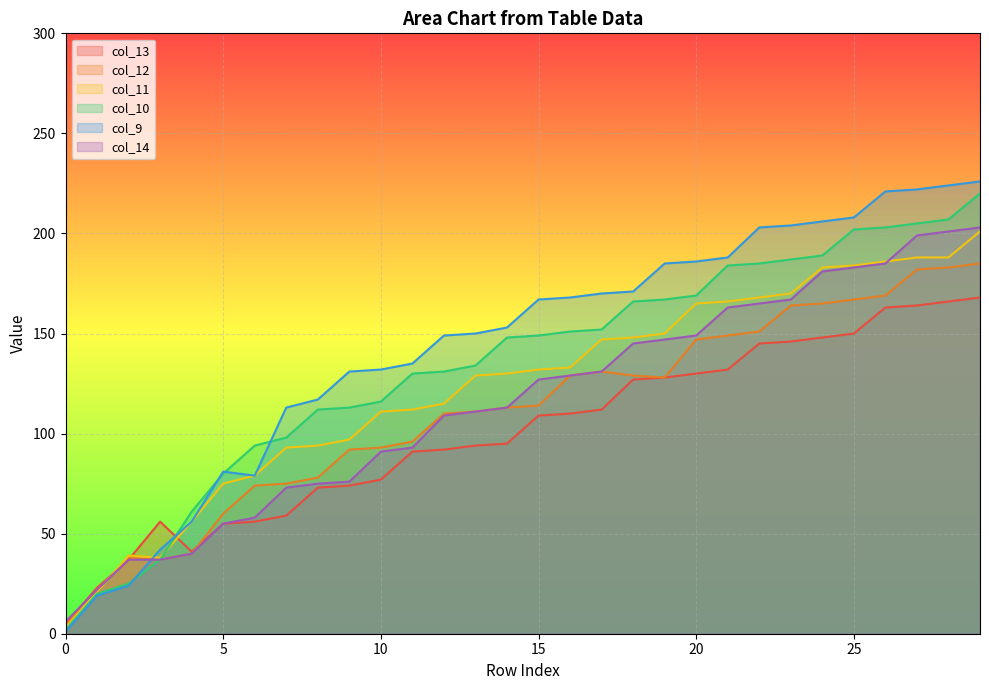

At which category does col_12 reach its first local peak?

2